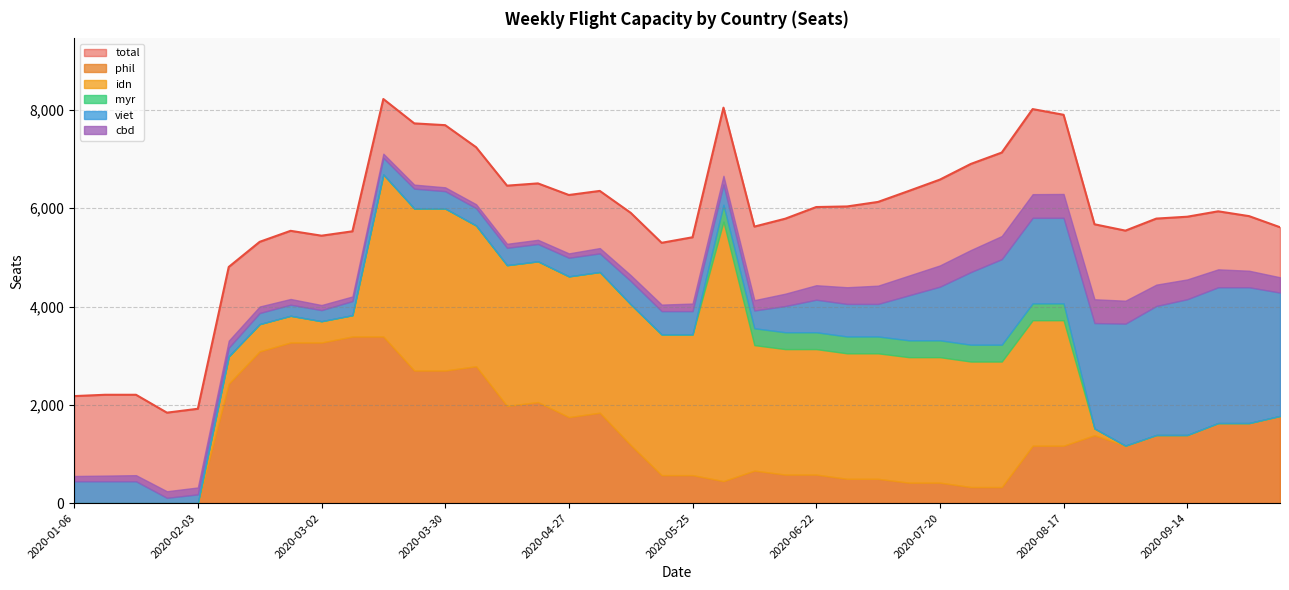

How many lines are shown in the chart?

6